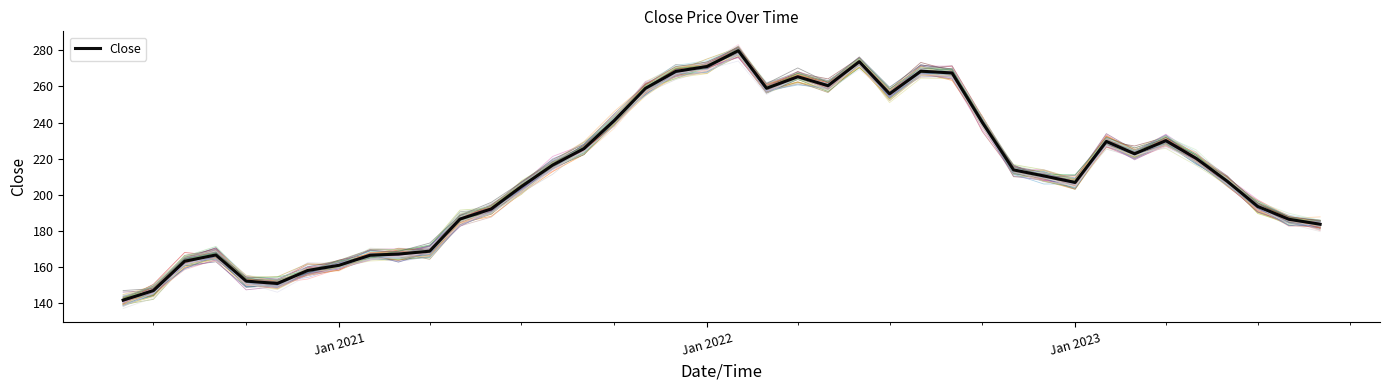

Reading left to right, what are all the values shown in this chart?

141.5	146.8	163.1	166.6	152.1	150.7	158.0	160.8	166.4	167.1	168.6	186.5	192.1	204.5	216.4	225.5	241.1	259.0	268.3	271.1	279.8	259.0	265.4	260.4	273.8	255.9	268.5	267.5	240.1	213.7	210.4	206.8	229.5	222.7	230.0	220.1	207.4	193.5	186.3	183.6